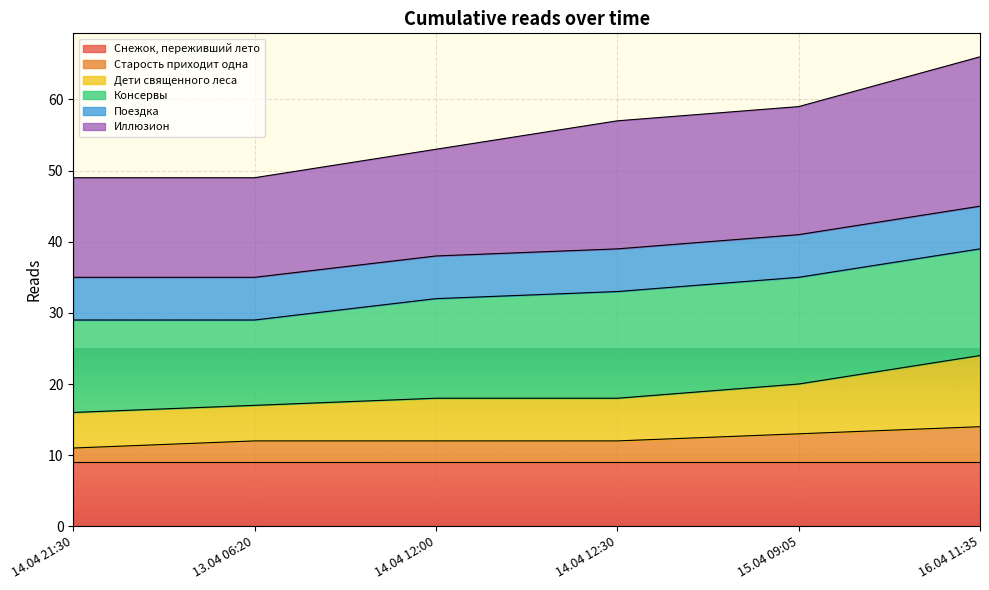

What is the difference between the second highest and minimum values in the Старость приходит одна series?

2